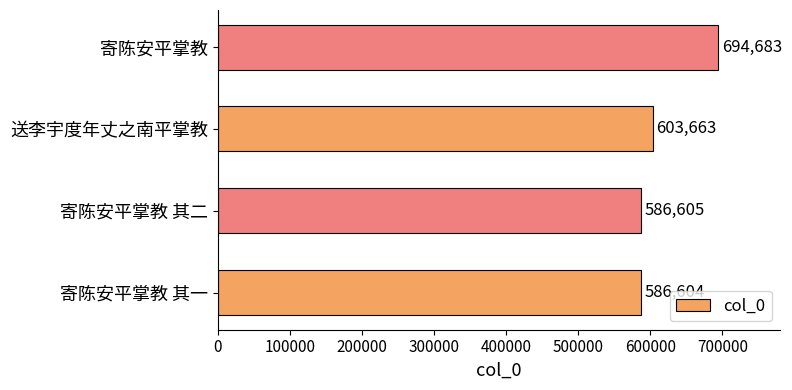

List the labels in order of value, smallest first.

寄陈安平掌教 其一, 寄陈安平掌教 其二, 送李宇度年丈之南平掌教, 寄陈安平掌教